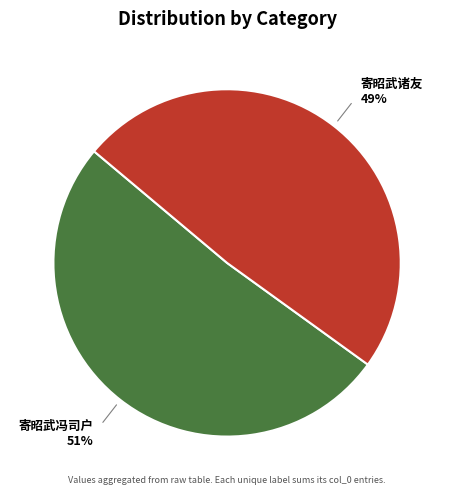

Is there any slice that represents more than half of the pie?

Yes